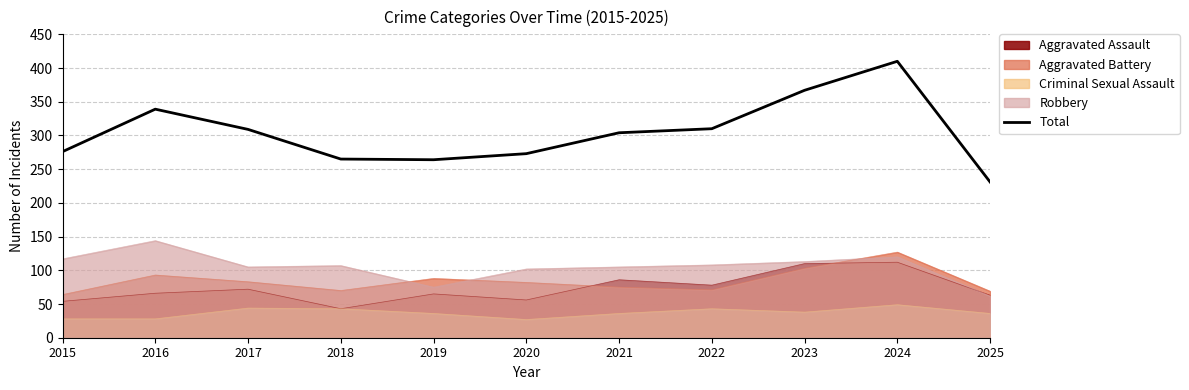

Count the number of data series in this chart.

5